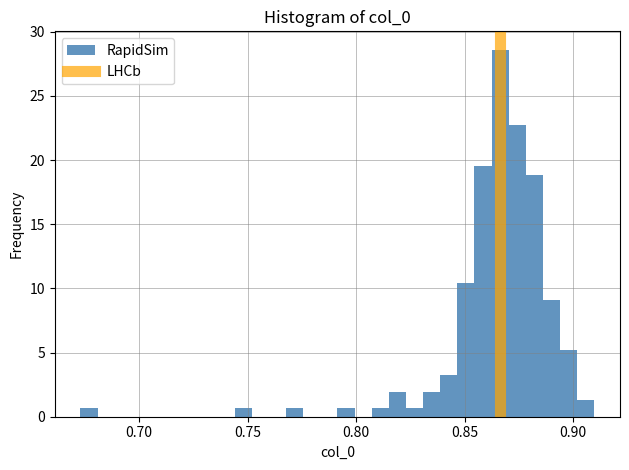

Around what value on the x-axis is the tallest bar? Give the approximate position of its centre, as read against the axis.

0.865